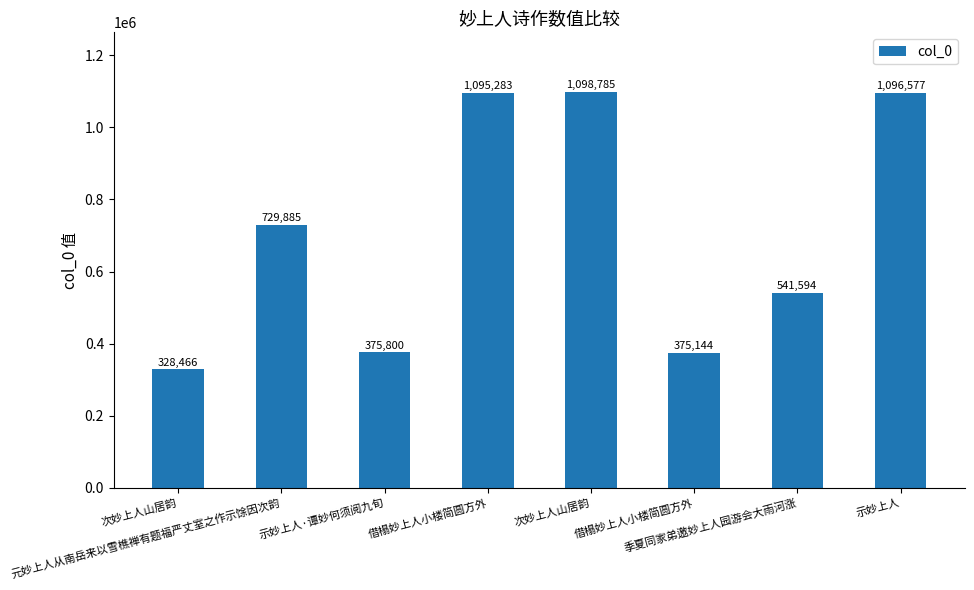

How many categories are shown in the chart?

8